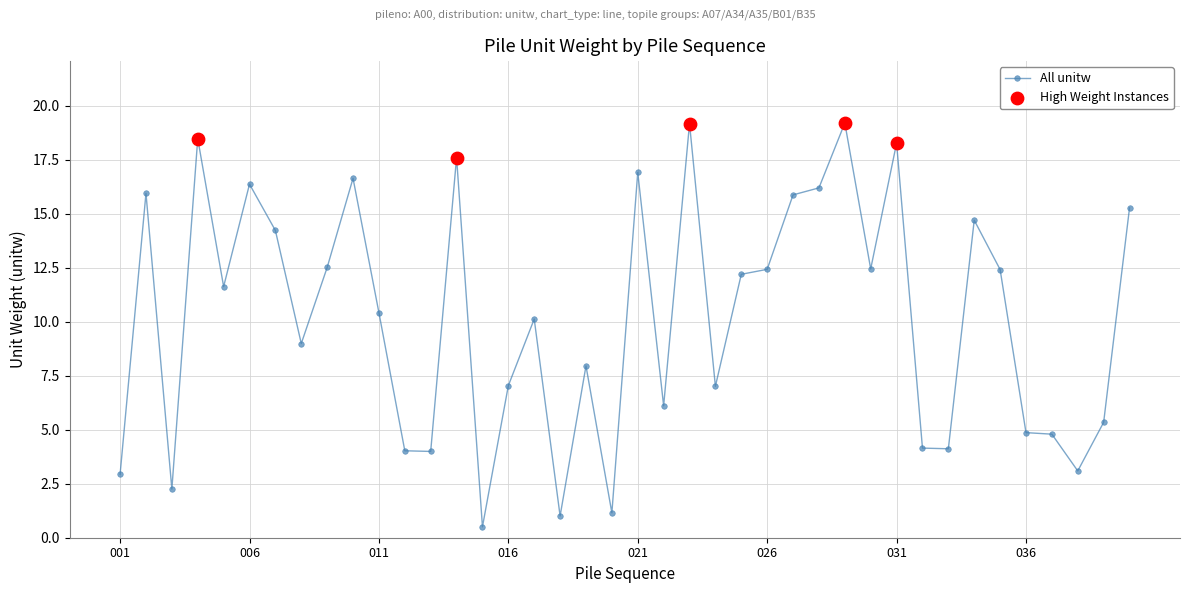

What is the value of the 6th point from the left?

16.4